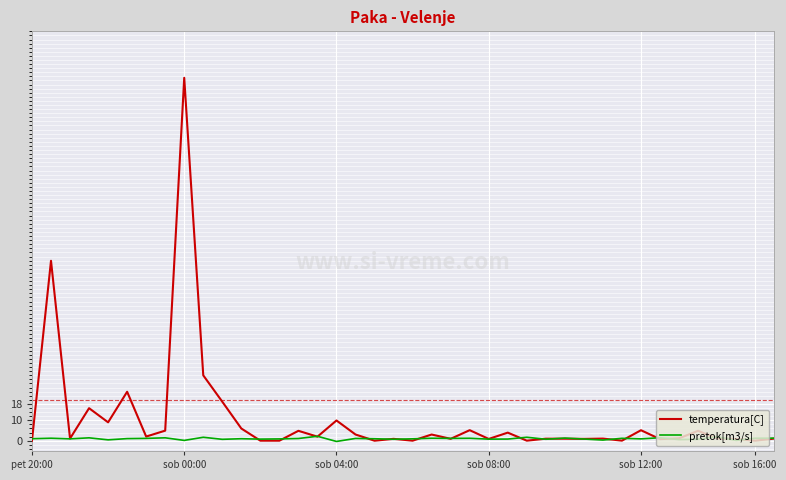

True or false: temperatura[C] and pretok[m3/s] cross at least once.

True